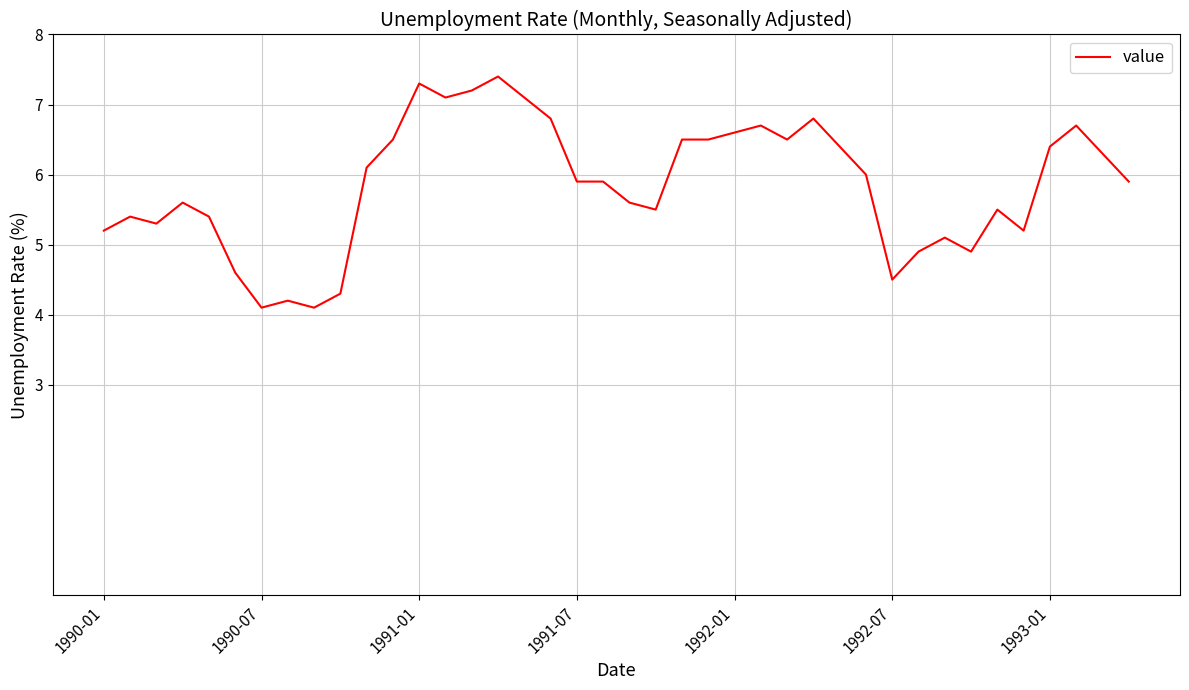

What is the difference between the maximum and minimum values?

3.3